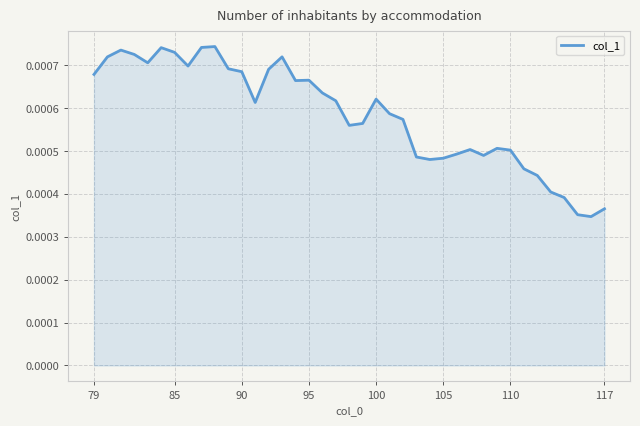

Count the number of data series in this chart.

1